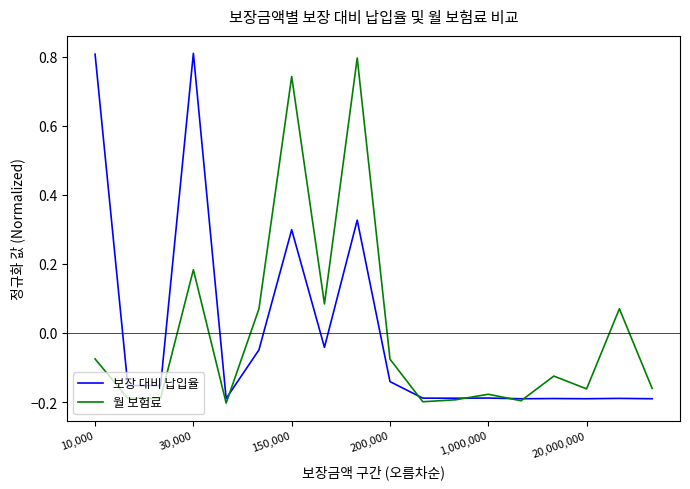

How many values in the 월 보험료 series exceed 0?

6